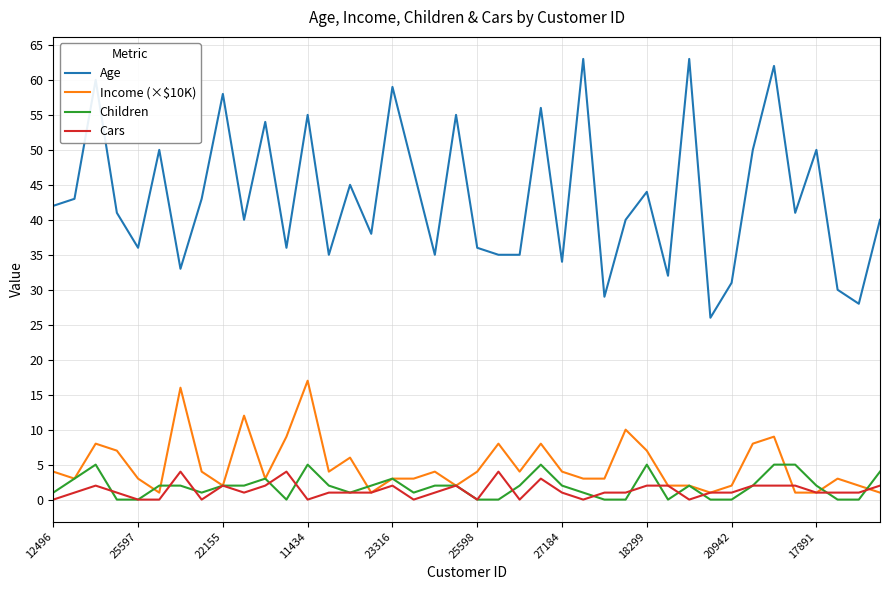

What is the maximum value shown in the chart?

63